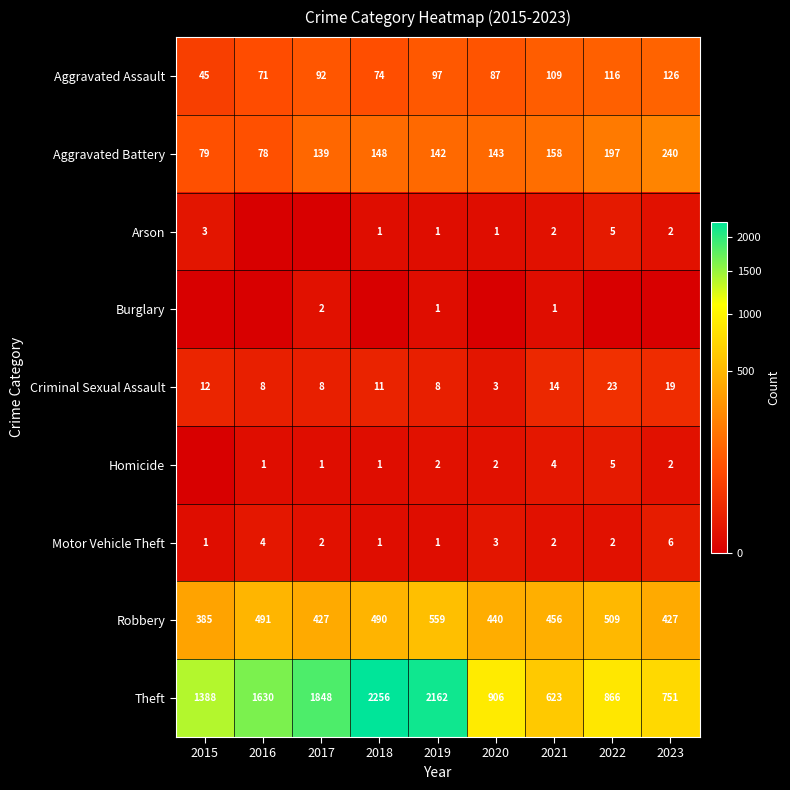

What is the difference between the highest and lowest values at 2021?

622